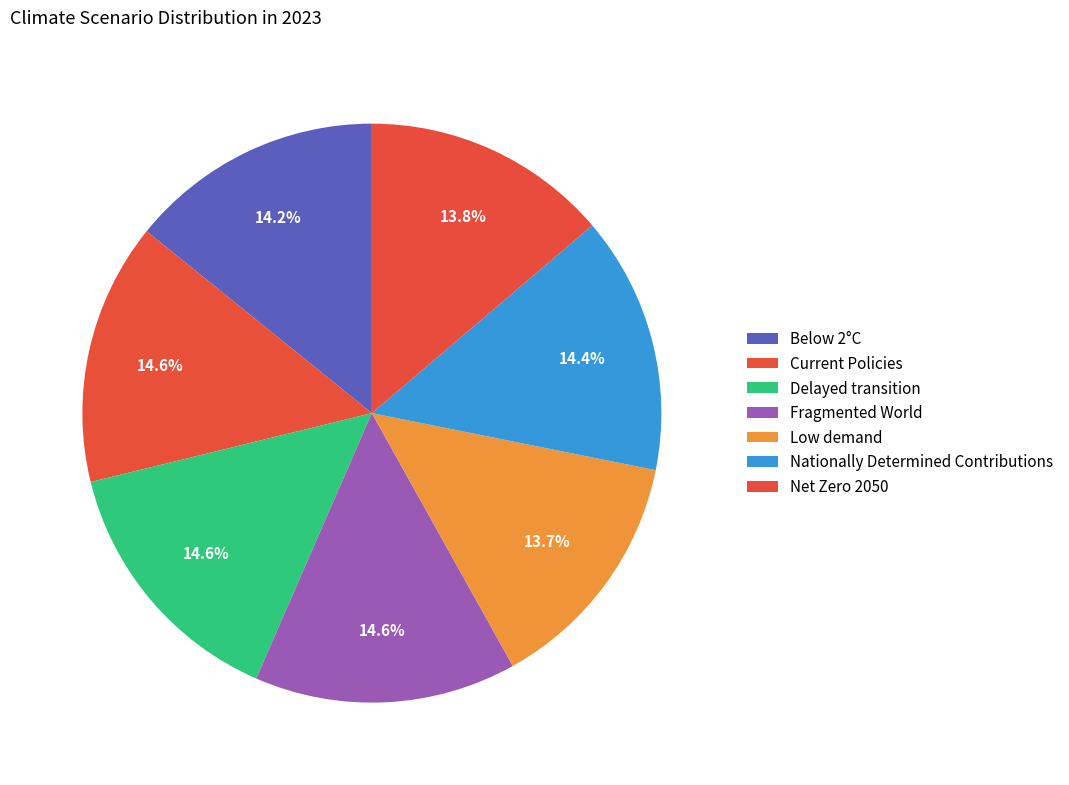

What percentage is the Fragmented World slice, to the nearest percent?

15%